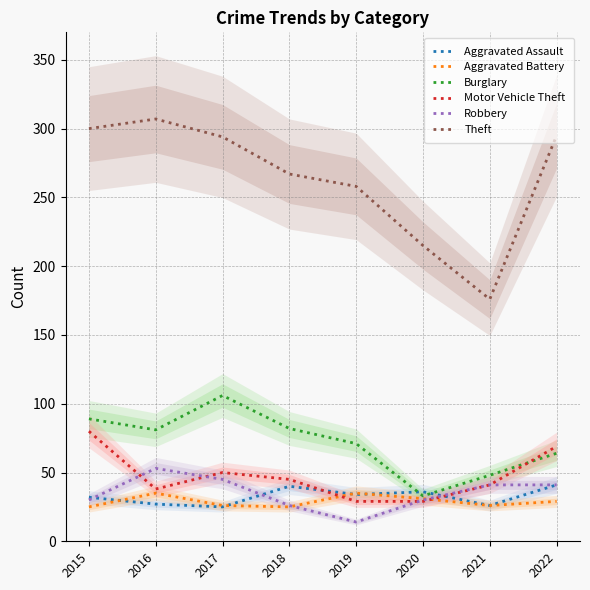

What is the minimum value for Aggravated Assault?

25